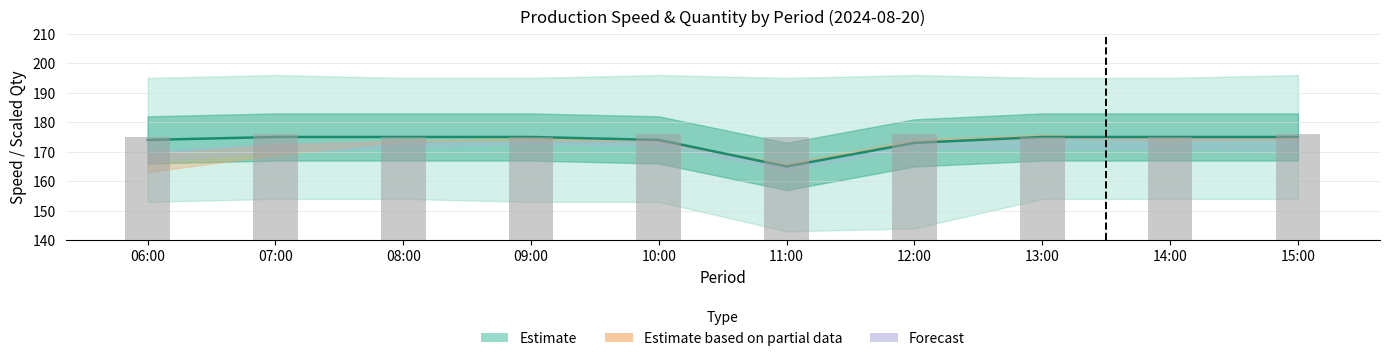

At which label is max_speed (bar) closest to 175?

06:00